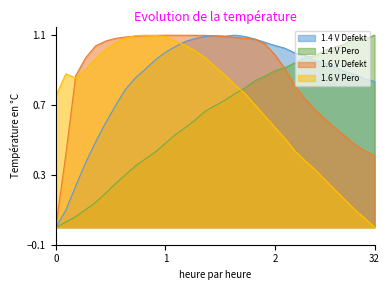

Is it true that 1.4 V Defekt equals 1.7 at 25?

False